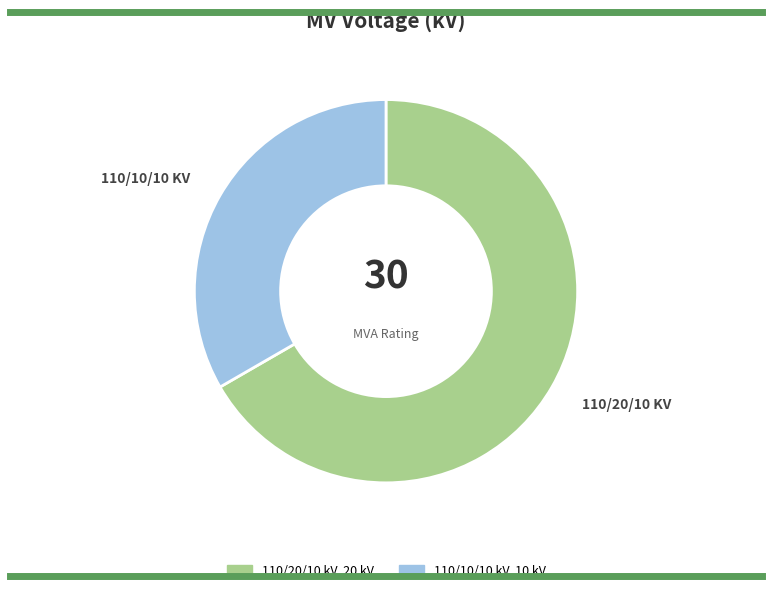

Does any single category account for the majority?

Yes